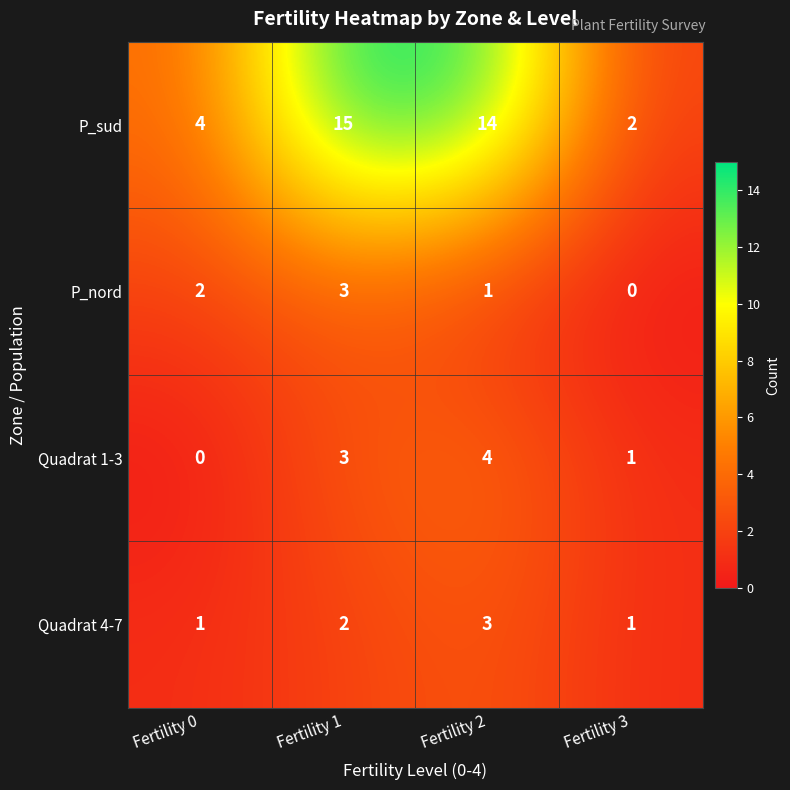

Which label corresponds to the largest value in the chart?

Fertility 1